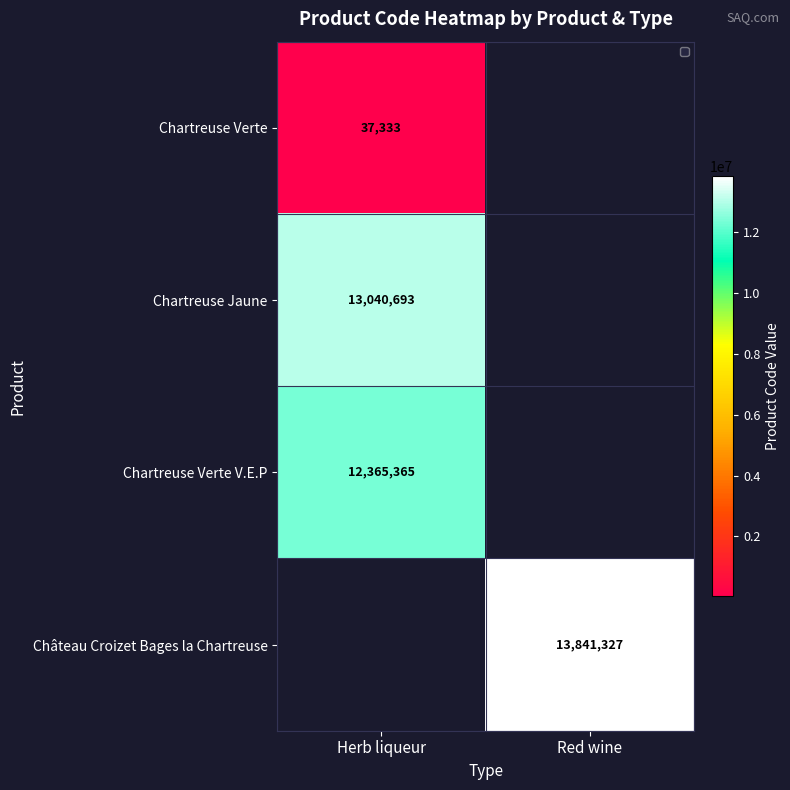

The Chartreuse Verte series shows 8980 at Herb liqueur. True or false?

False